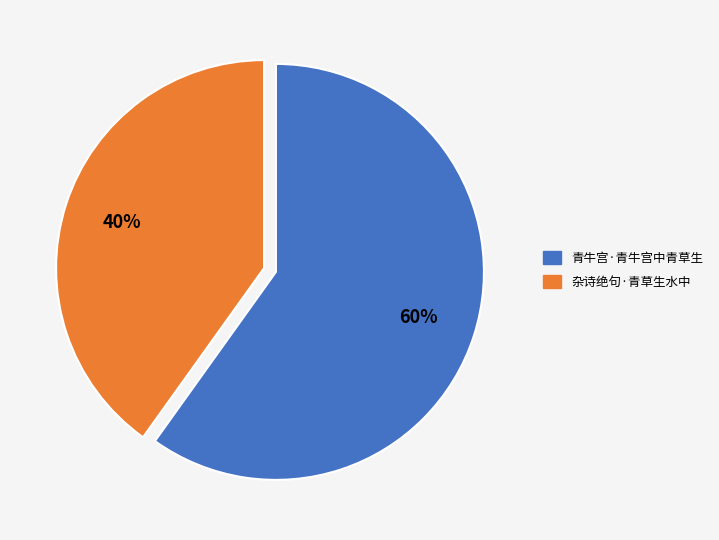

Which slice is the largest?

青牛宫·青牛宫中青草生